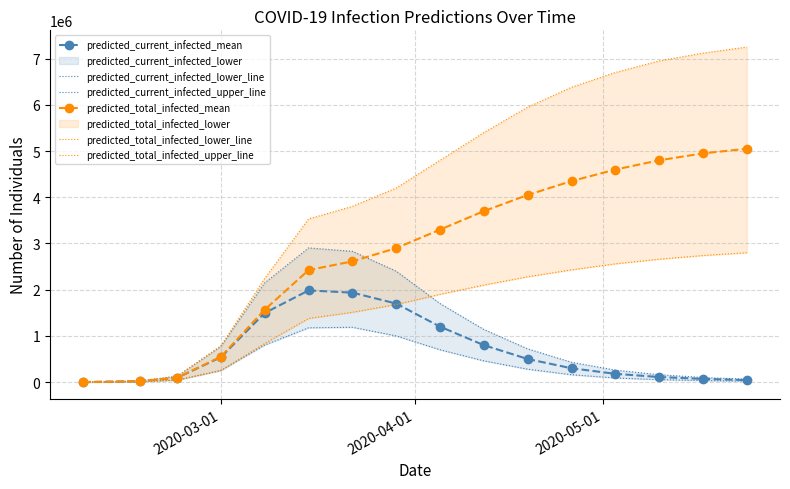

True or false: predicted_current_infected_mean has more than 0 points higher than both neighbors.

True